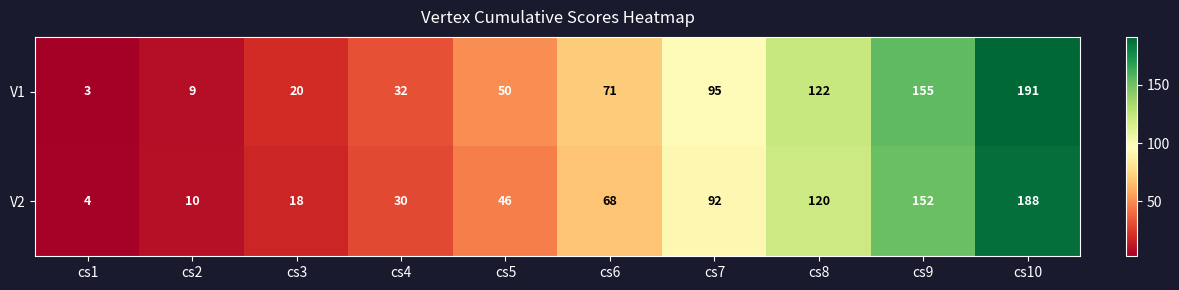

Between cs6 and cs8, which series saw the biggest shift?

V2